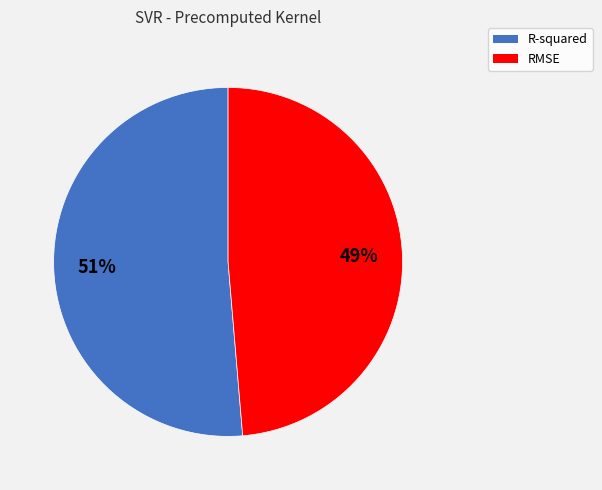

To the nearest percent, what percentage of the pie is RMSE?

49%